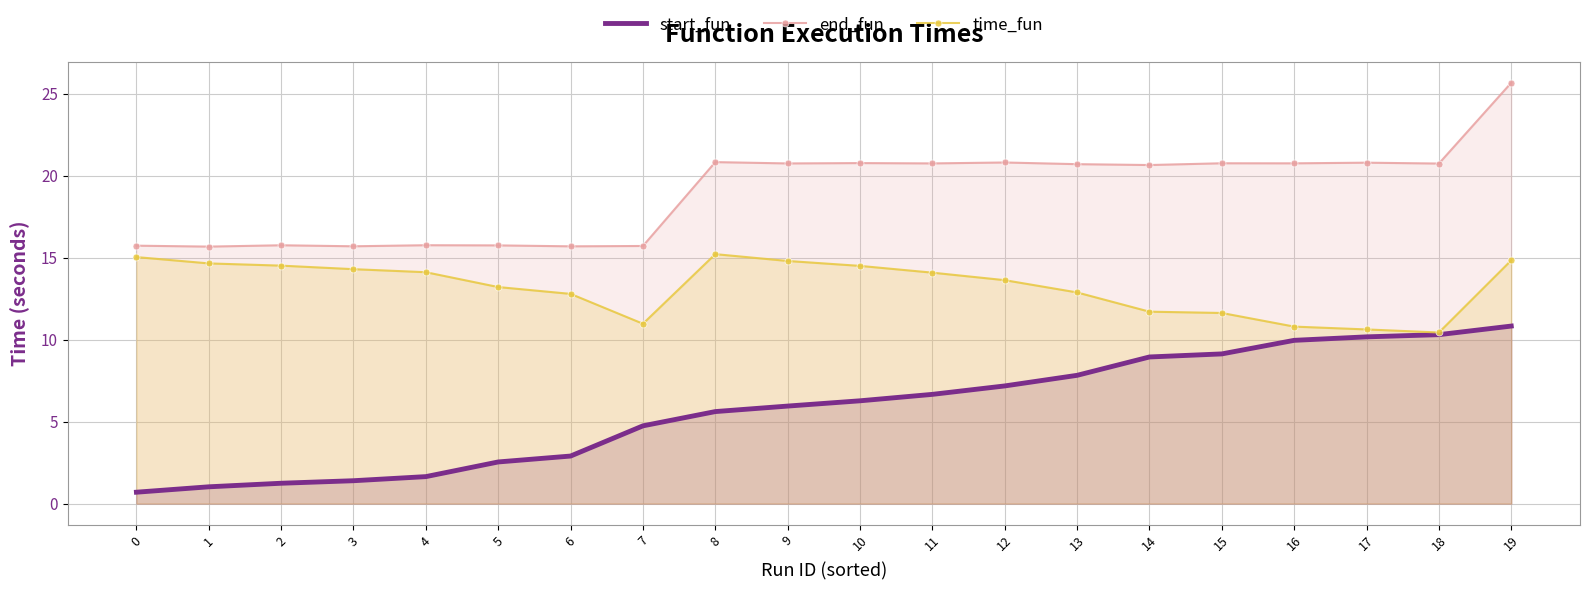

True or false: start_fun has more than 1 points higher than both neighbors.

False